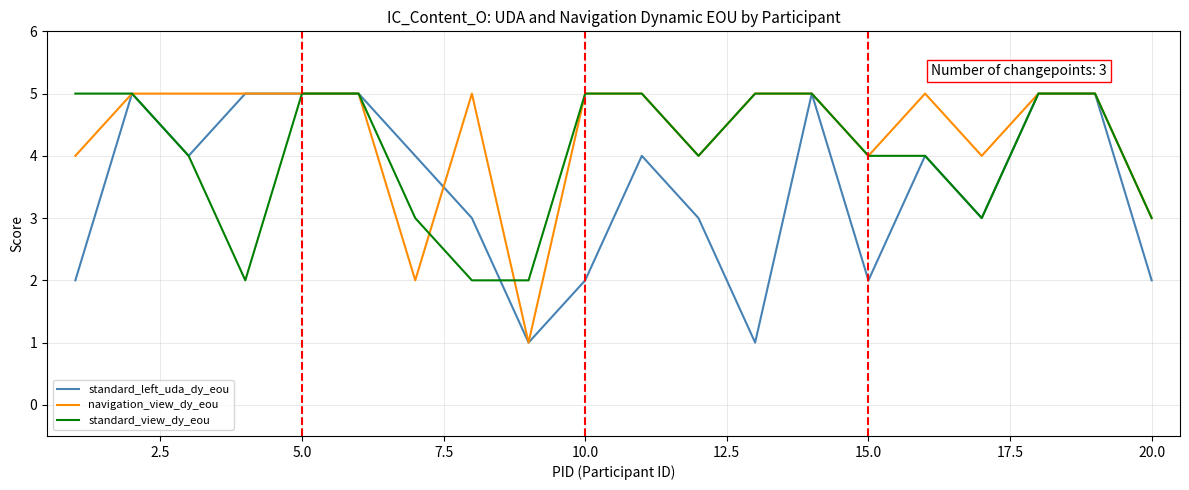

Which series has the largest total across all categories?

navigation_view_dy_eou